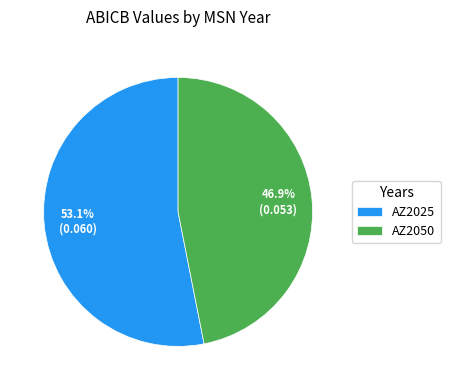

Rank the categories by value from lowest to highest.

AZ2050, AZ2025